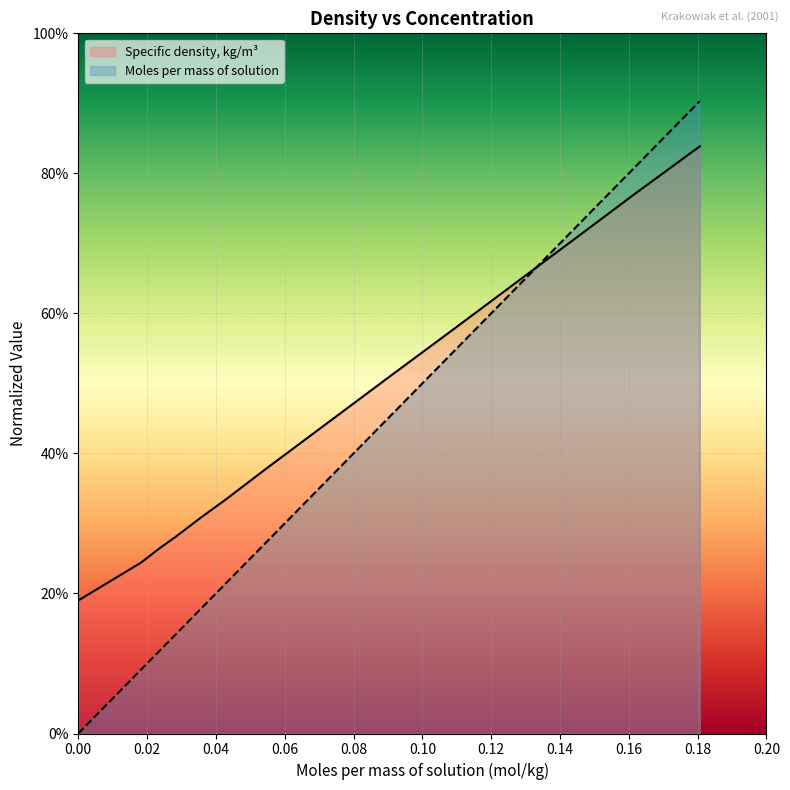

What is the minimum value for Specific density, kg/m3?

0.2